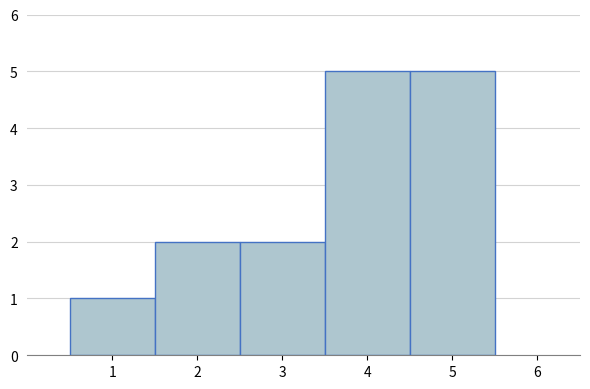

What is the height of the bar covering 1.5 to 2.5 on the x-axis? The values are not printed on the chart, so give them approximately, as read against the axis.

2